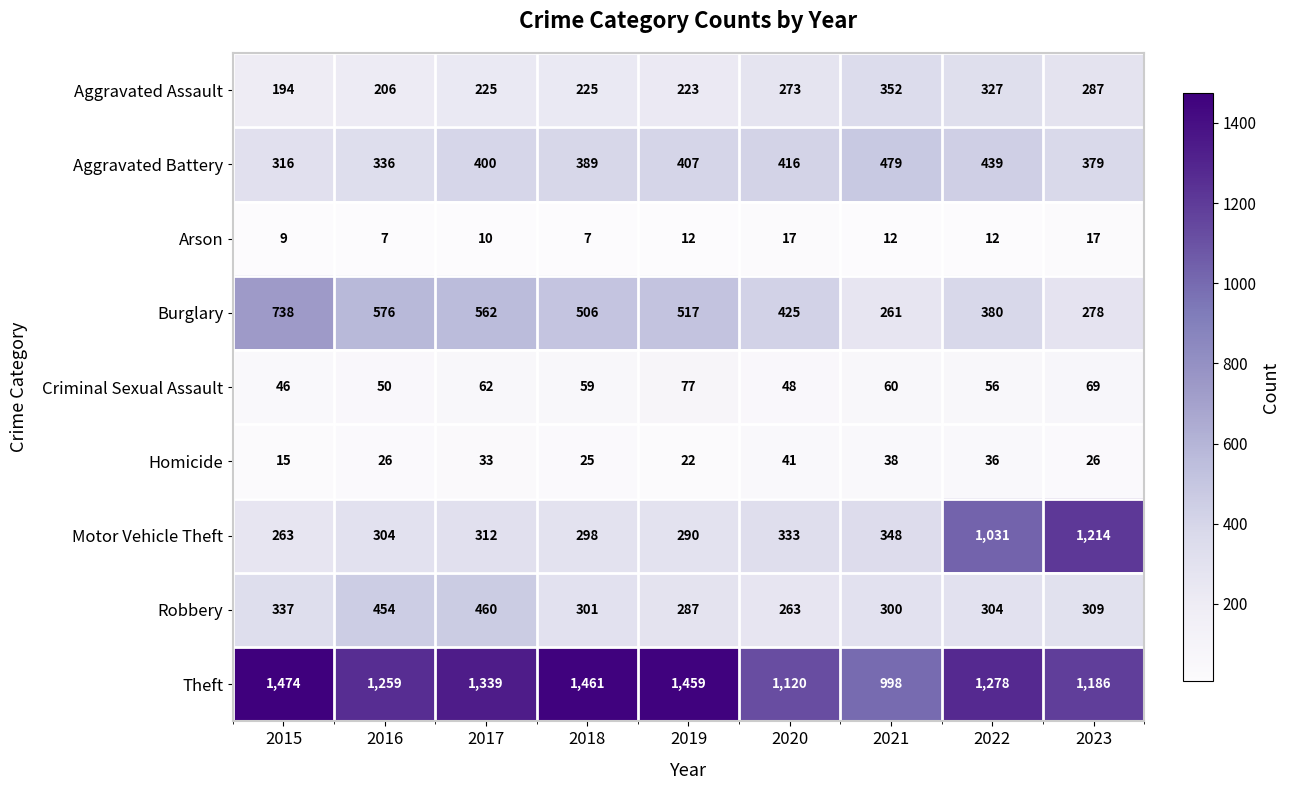

Rank the series at 2020 from lowest to highest value.

Arson, Homicide, Criminal Sexual Assault, Robbery, Aggravated Assault, Motor Vehicle Theft, Aggravated Battery, Burglary, Theft